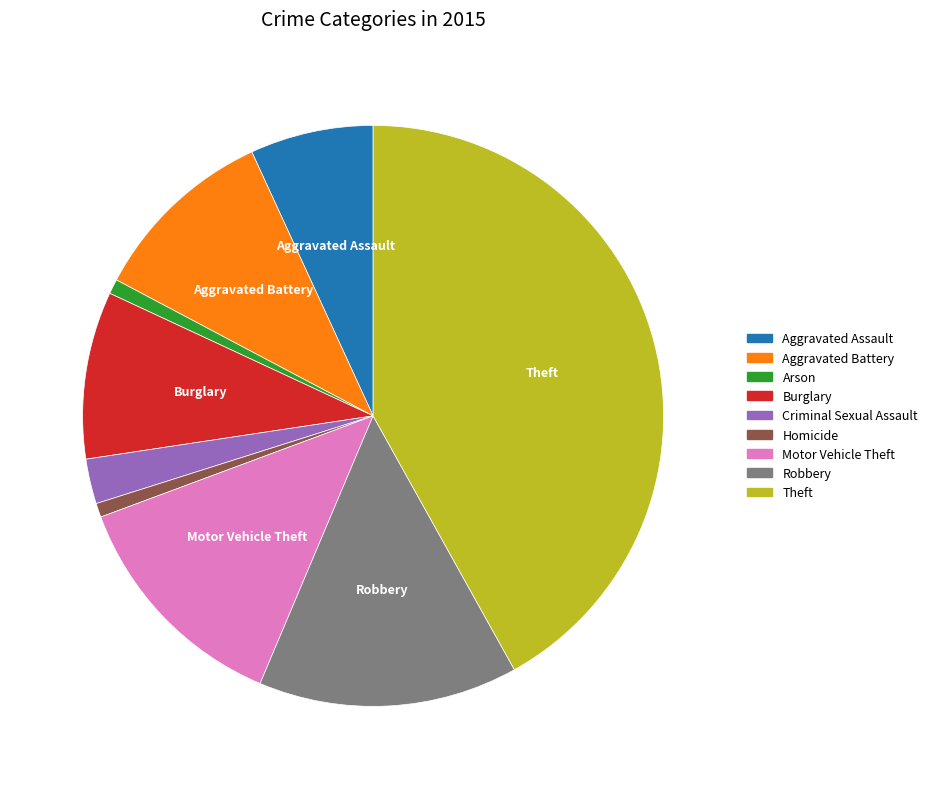

Approximately how many times larger is the value at Theft compared to Robbery?

2.9